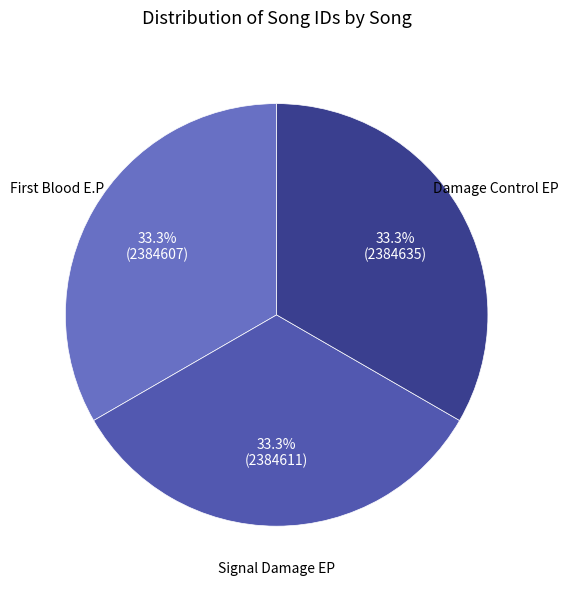

The Damage Control EP slice represents 21% of the pie. True or false?

False